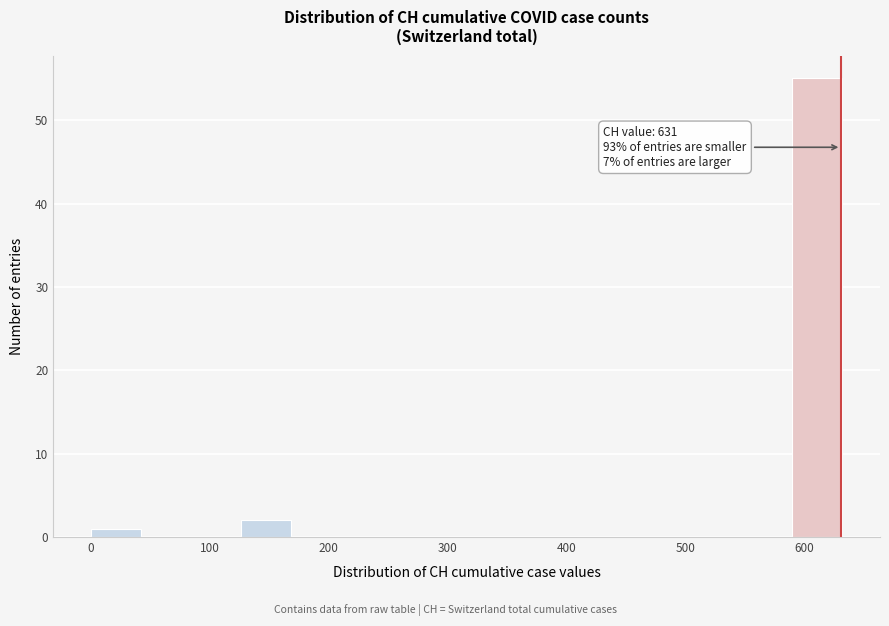

Over which range of the x-axis is the bar tallest?

590 to 630